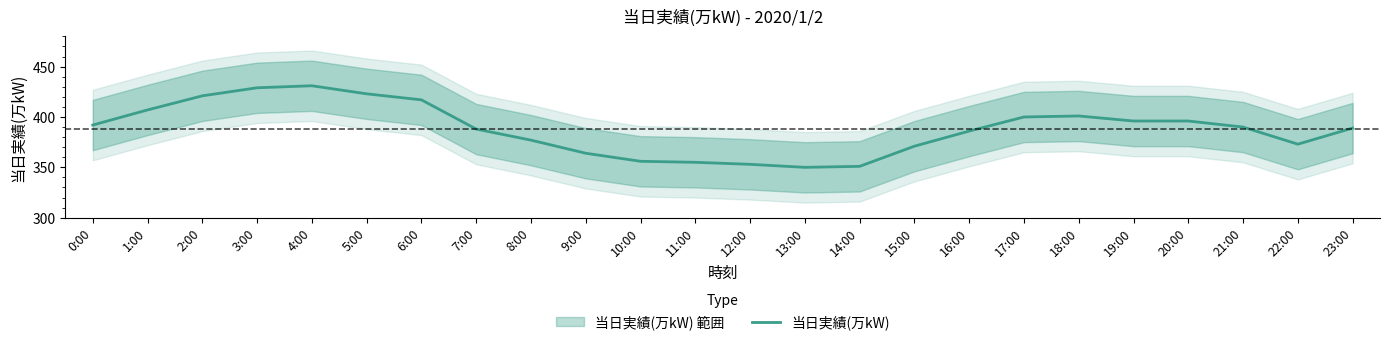

How many points are lower than both their immediate neighbors (excluding endpoints)?

2